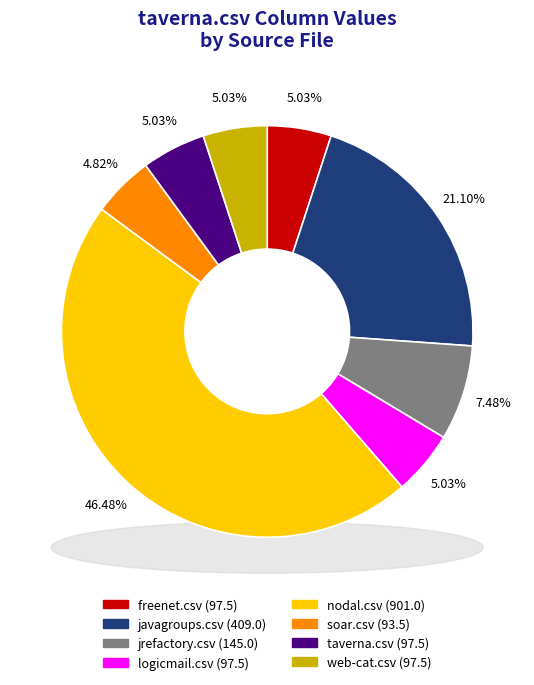

Do nodal.csv and web-cat.csv together represent more than half of the pie?

Yes